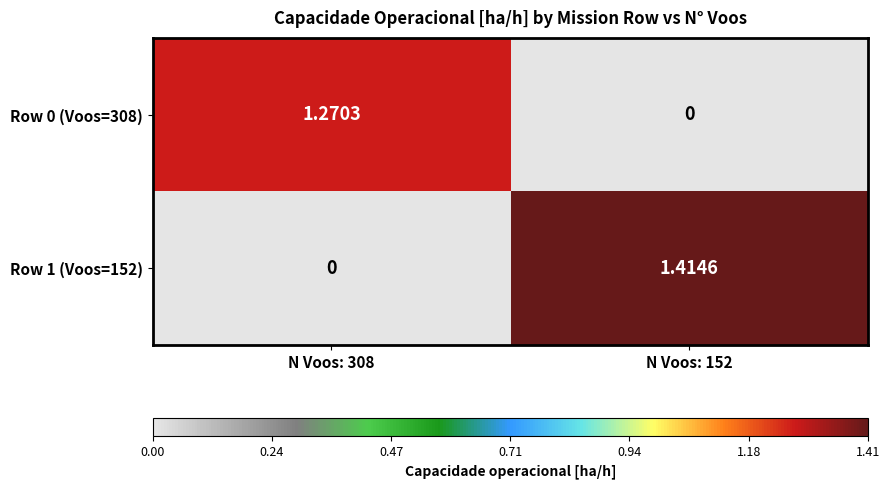

Count the number of categories in the chart.

2